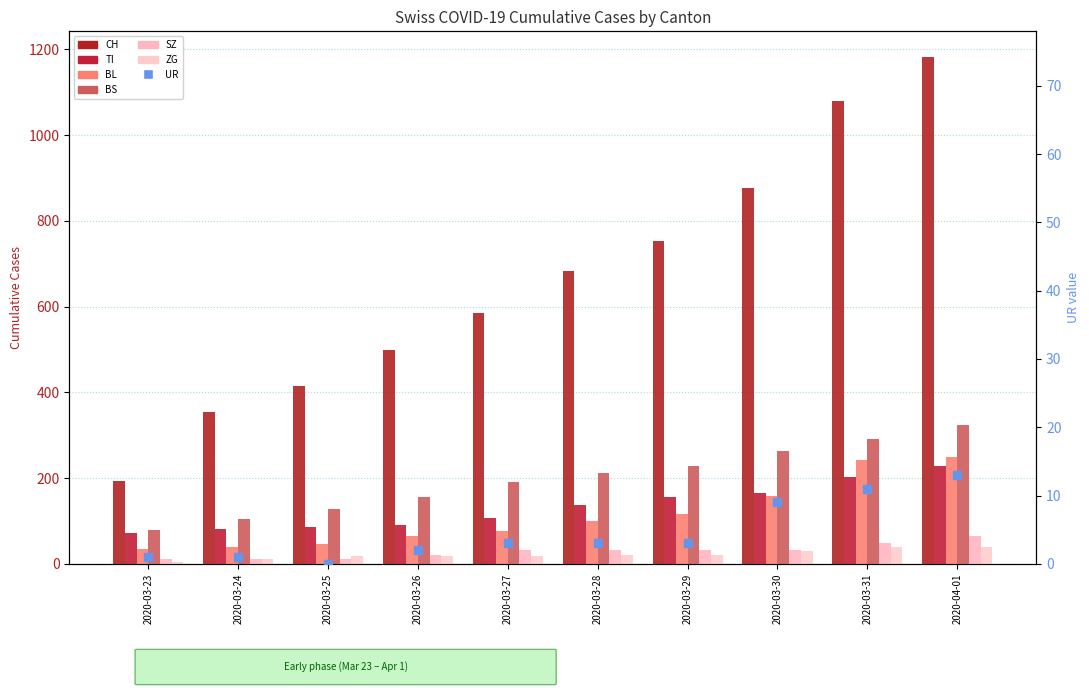

What is the total value across all series at 2020-03-24?

602